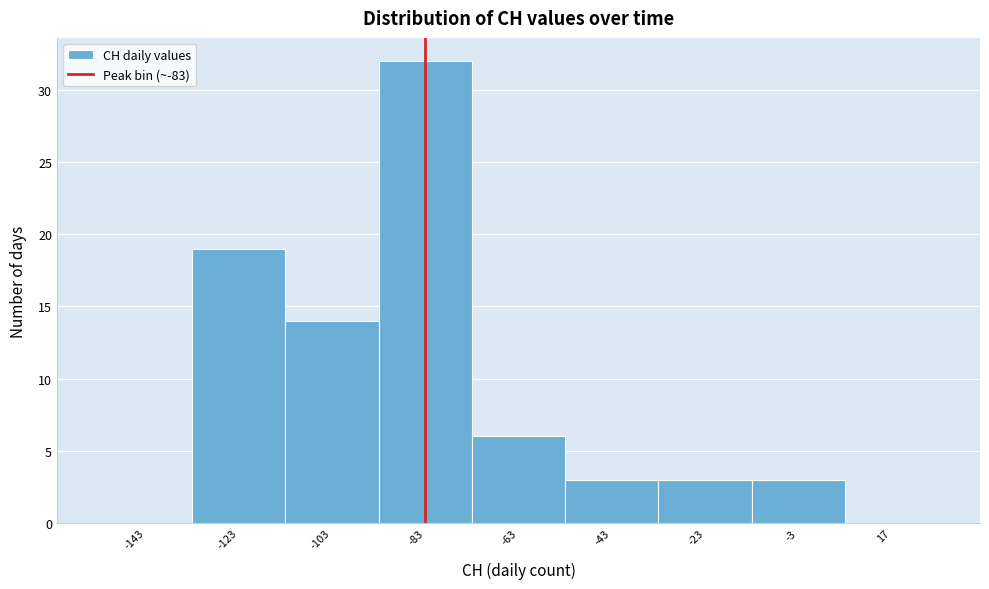

Reading left to right, list every bar in this chart as the range it spans on the x-axis followed by its height. Neither the bar edges nor the heights are printed on the chart, so give them approximately, as read against the axes.

-153 to -133: 0
-133 to -113: 19
-113 to -93: 14
-93 to -73: 32
-73 to -53: 6
-53 to -33: 3
-33 to -13: 3
-13 to 7: 3
7 to 27: 0